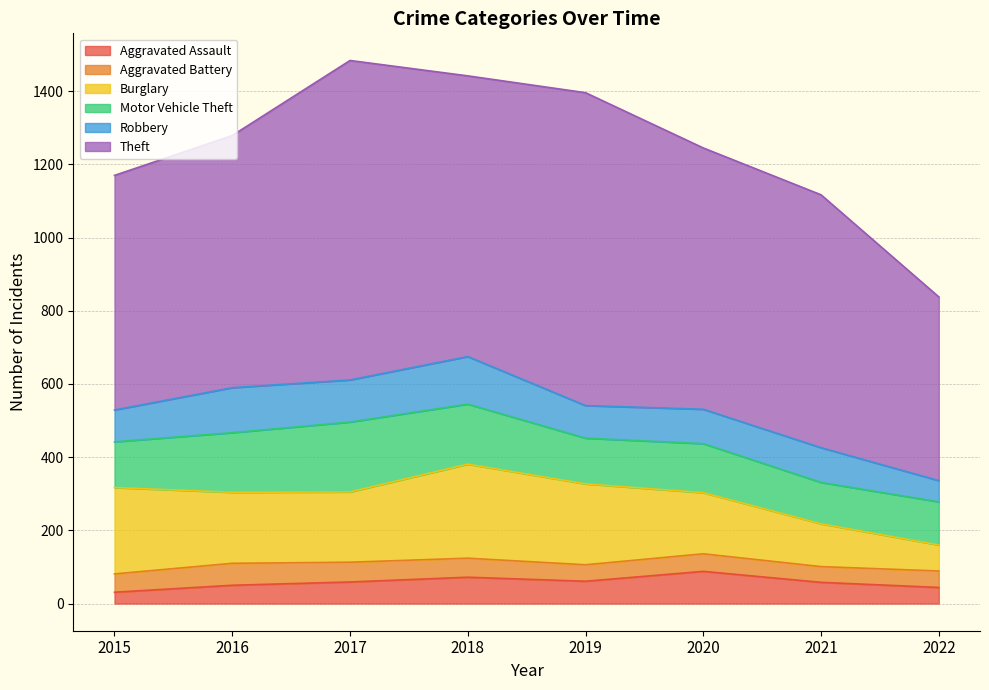

At which label is Aggravated Battery closest to 51?

2015